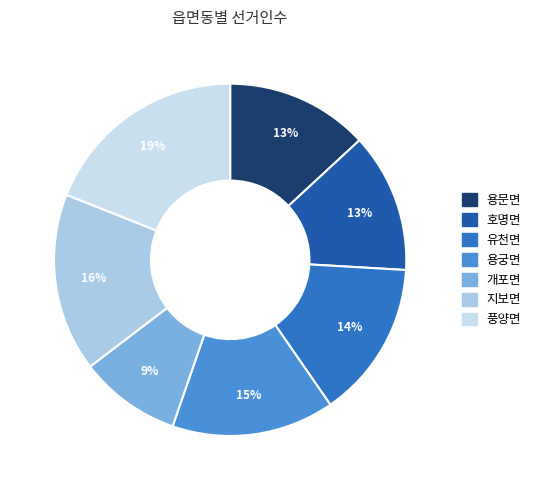

What percentage is the 유천면 slice, to the nearest percent?

14%